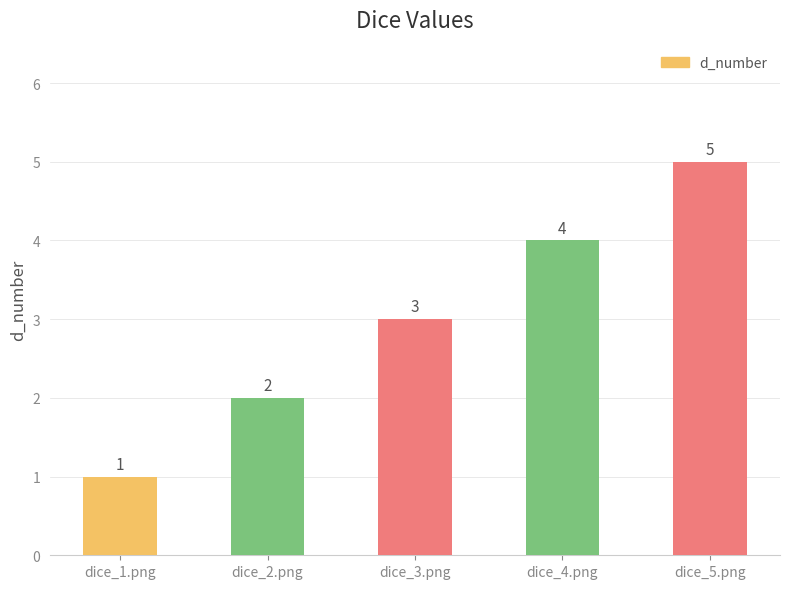

Rank the categories by value from lowest to highest.

dice_1.png, dice_2.png, dice_3.png, dice_4.png, dice_5.png